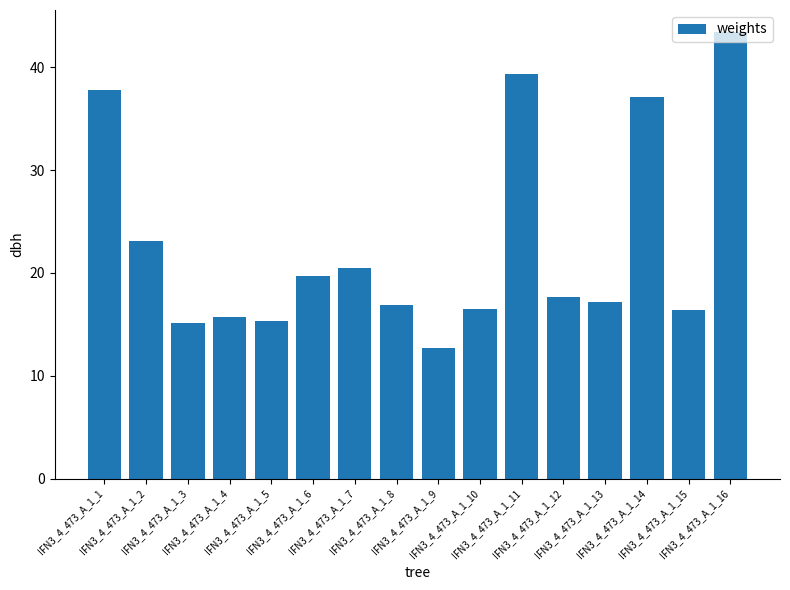

What is the smallest value displayed?

12.7